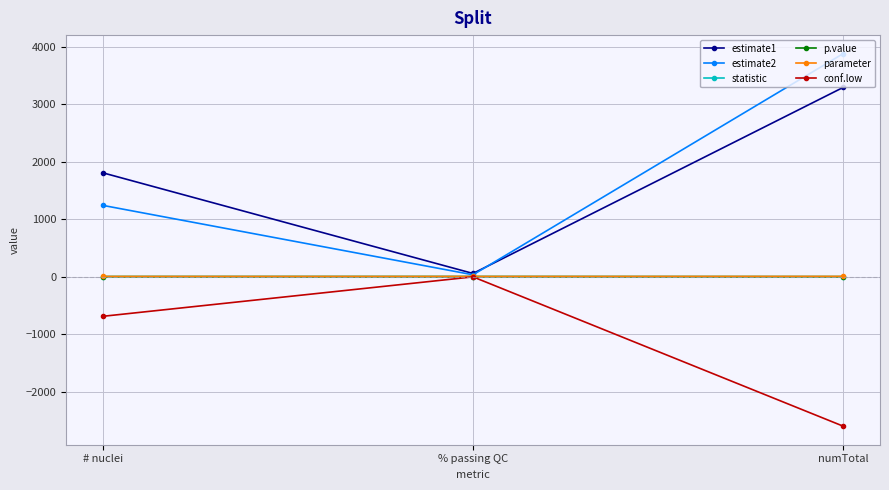

What is the highest value of the conf.low series?

-3.6